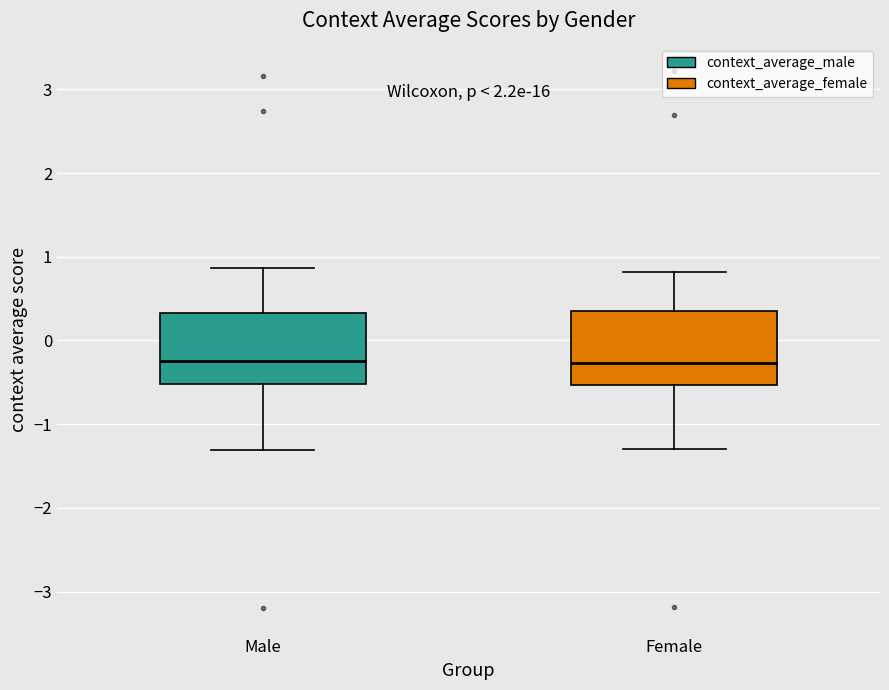

Reading left to right, read every box against the y-axis: the position of its median line, the range the box covers, and the ends of its whiskers. The values are not printed on the chart, so give them approximately, as read against the axis.

Male: median -0.2, box -0.5 to 0.3, whiskers -1.3 to 0.9
Female: median -0.3, box -0.5 to 0.3, whiskers -1.3 to 0.8